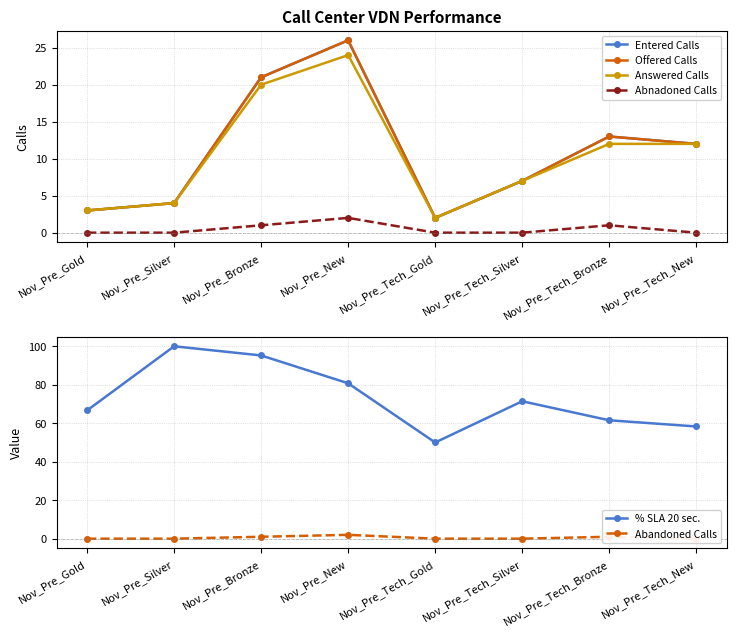

Which series has the largest total across all categories?

% SLA 20 sec.